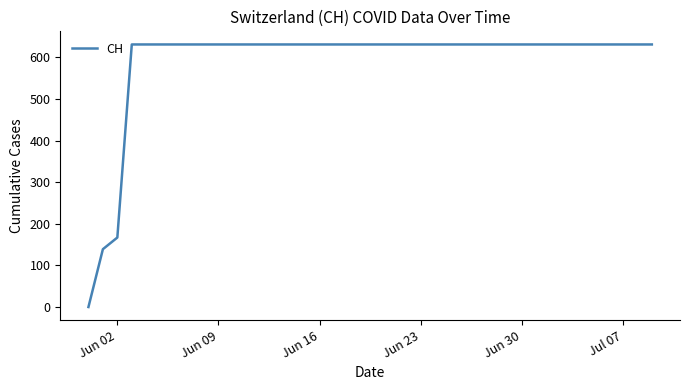

Reading left to right, list all the values displayed in this chart.

0	139	167	631	631	631	631	631	631	631	631	631	631	631	631	631	631	631	631	631	631	631	631	631	631	631	631	631	631	631	631	631	631	631	631	631	631	631	631	631